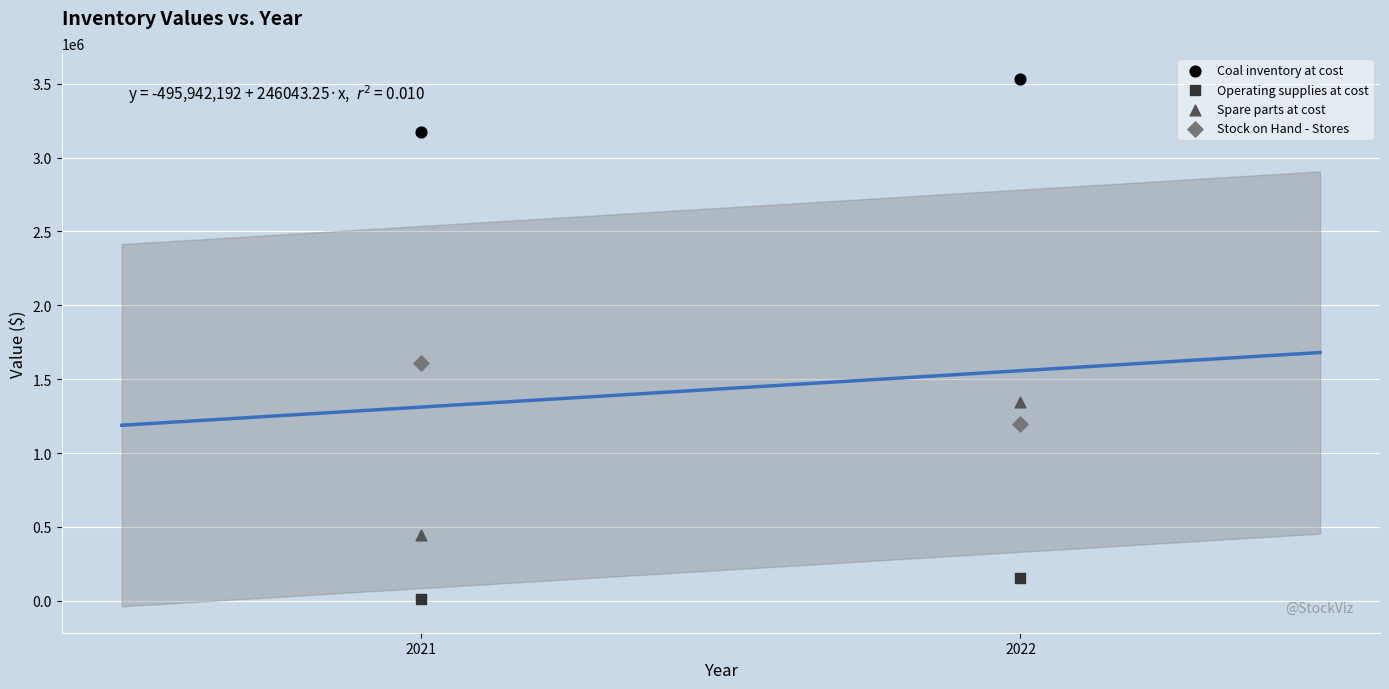

Which series reaches the maximum Y coordinate?

Coal inventory at cost